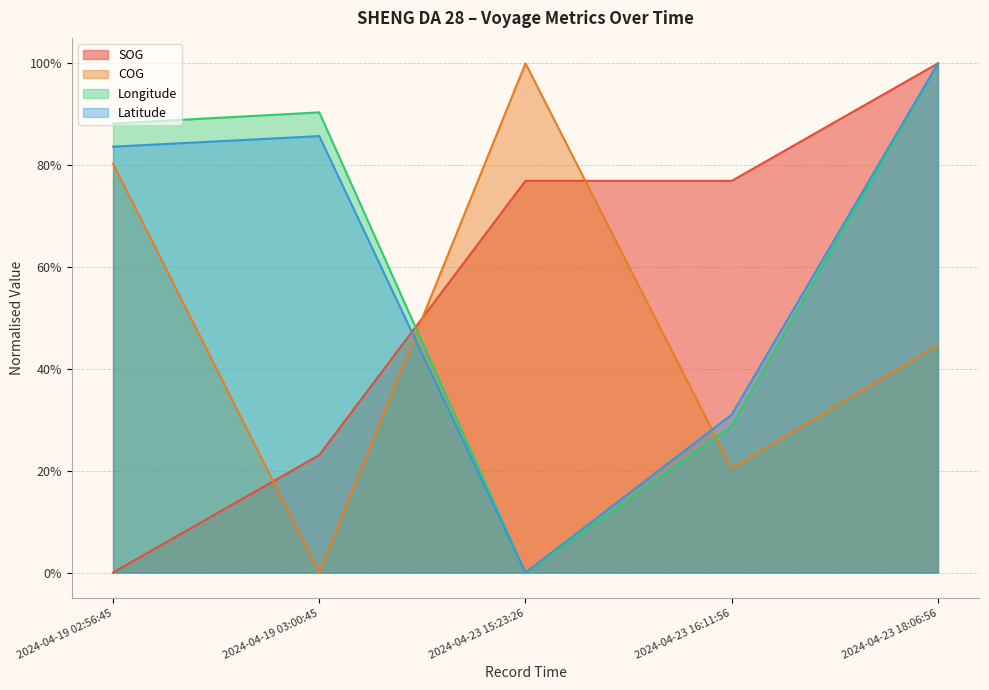

Reading left to right, extract all data points from this chart.

SOG: 0.0	0.2	0.8	0.8	1.0
COG: 0.8	0.0	1.0	0.2	0.4
Longitude: 0.9	0.9	0.0	0.3	1.0
Latitude: 0.8	0.9	0.0	0.3	1.0